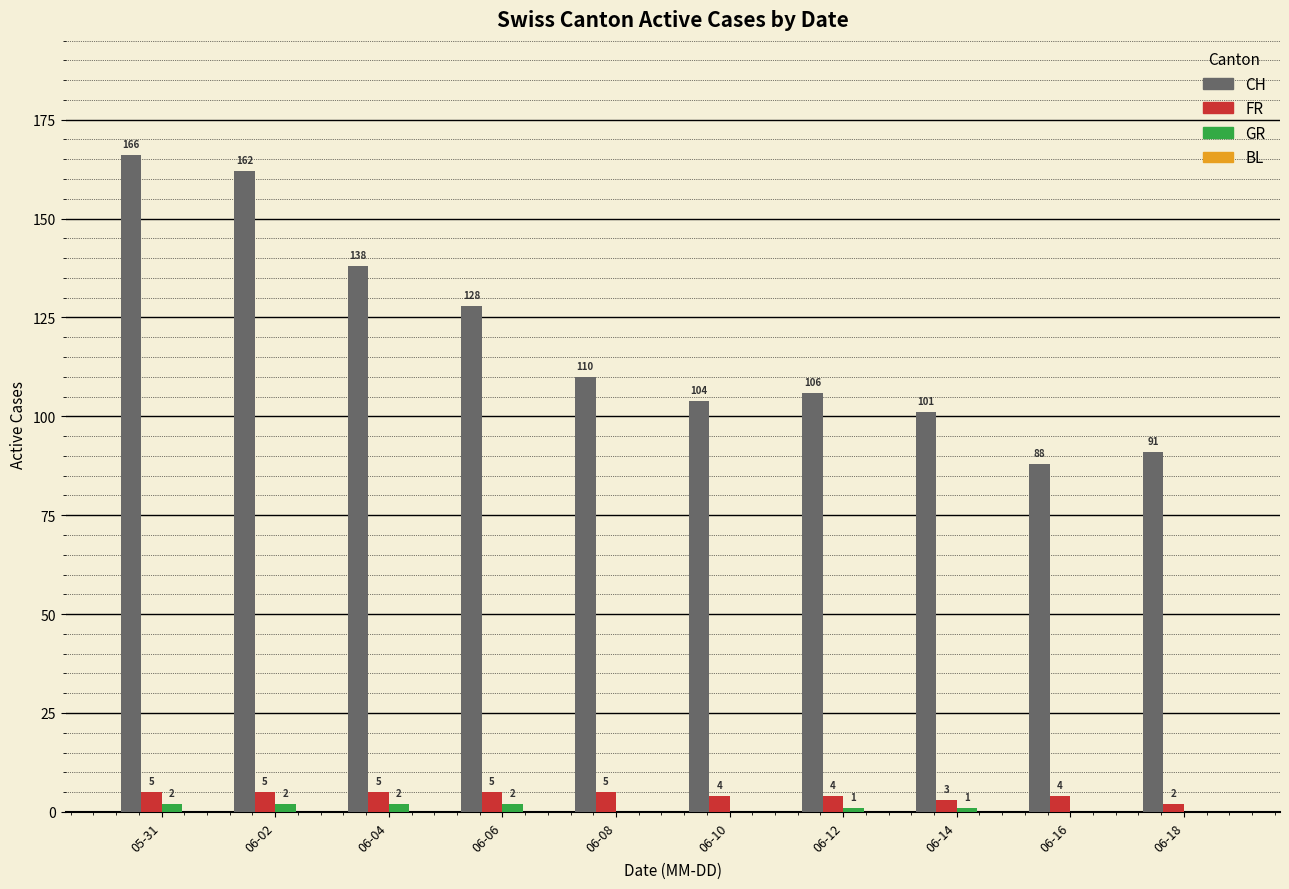

What is the greatest value displayed?

166